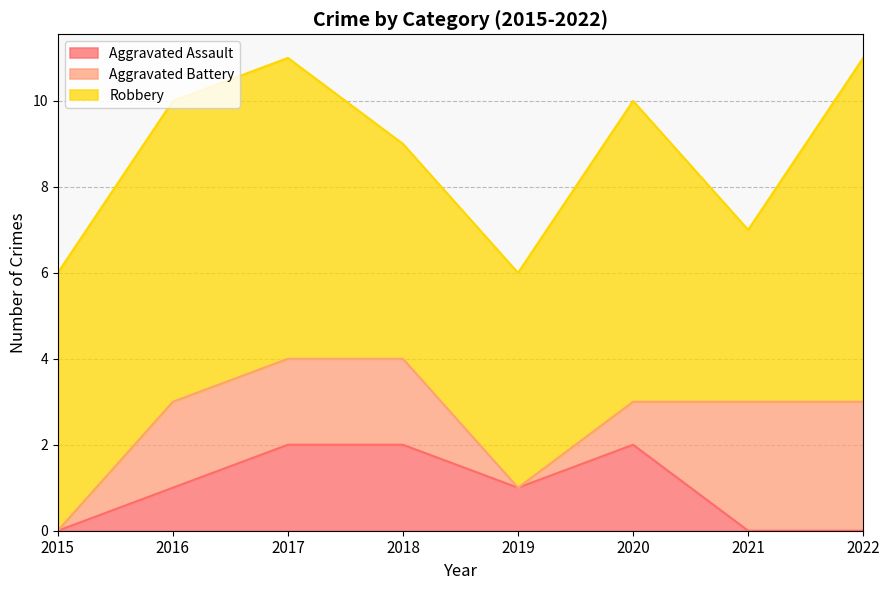

How many Aggravated Battery values are between 1 and 3?

6